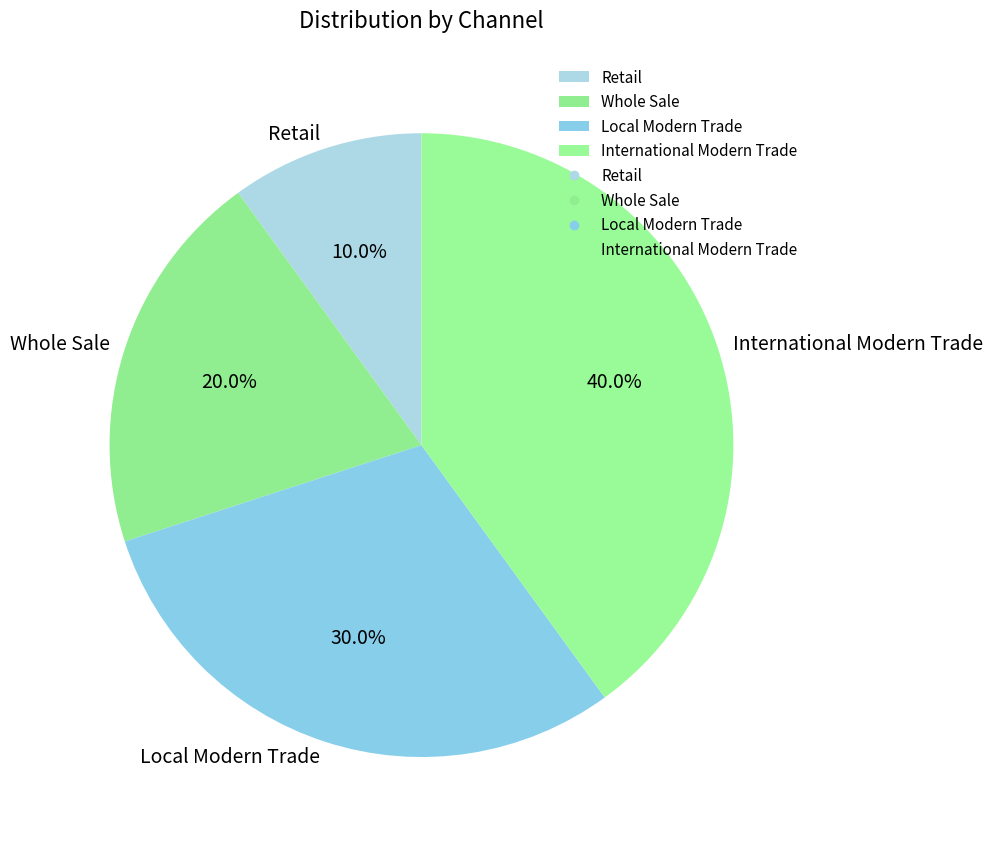

How many slices are in this pie chart?

4